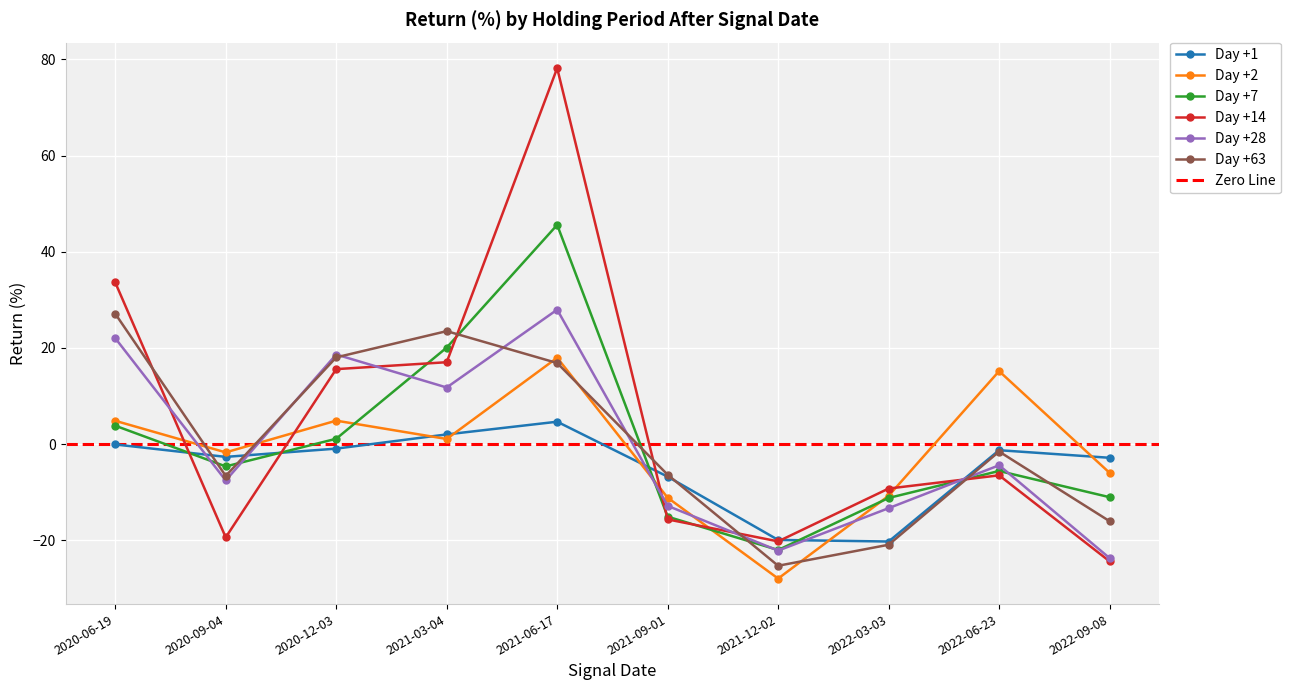

Where is Day +63 nearest to the value 0?

2022-06-23